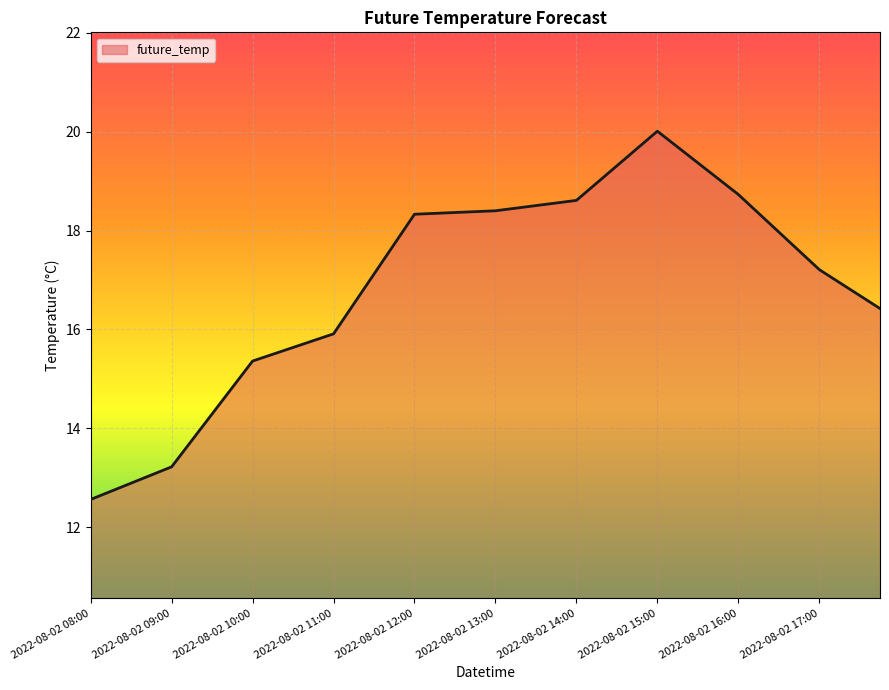

What is the minimum value shown in the chart?

12.6